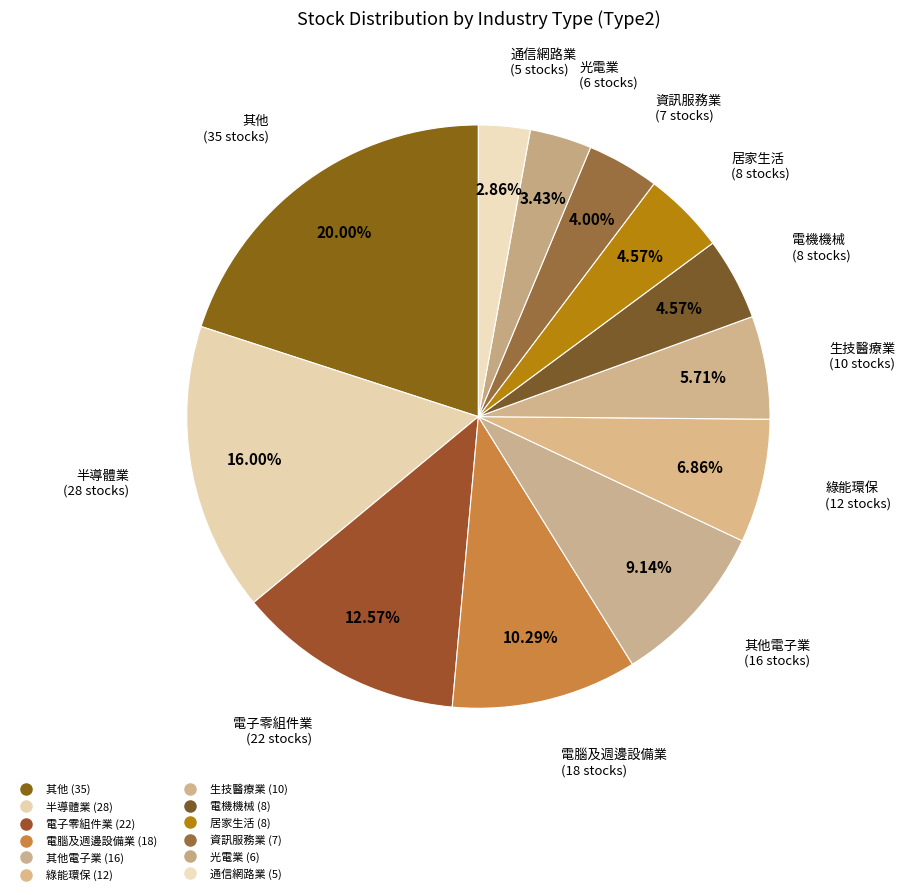

How many slices are in this pie chart?

12